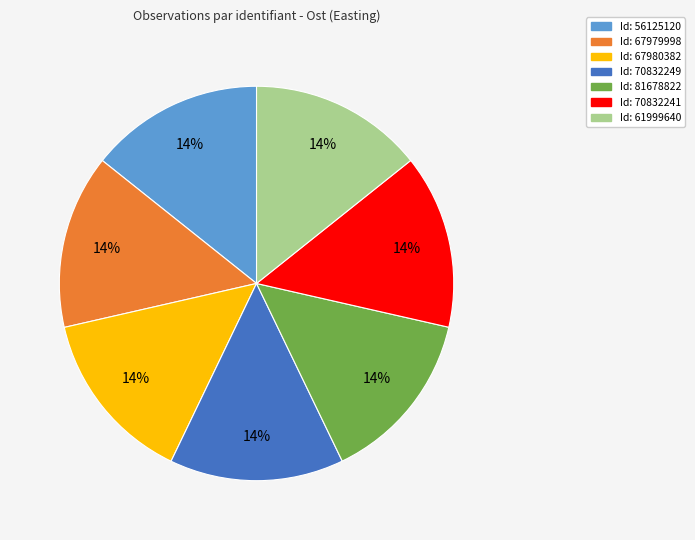

Is there a majority slice in this chart?

No